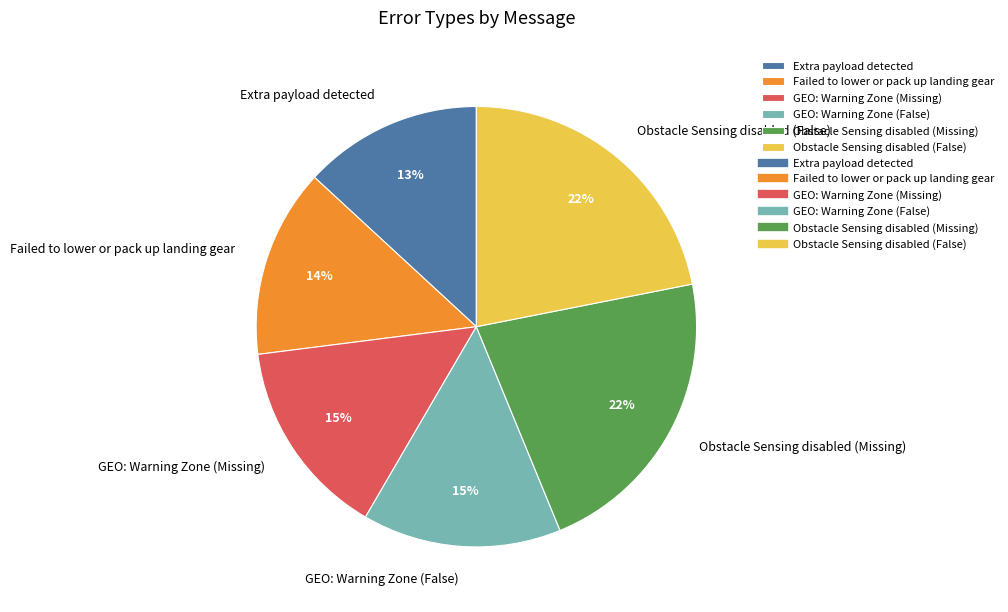

What is the smallest slice in the pie chart?

Extra payload detected